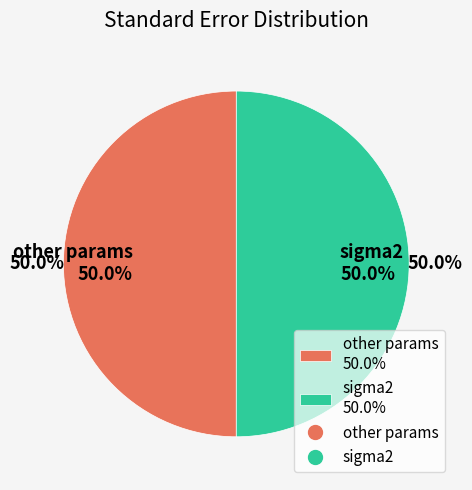

Which category has the biggest portion of the pie?

sigma2